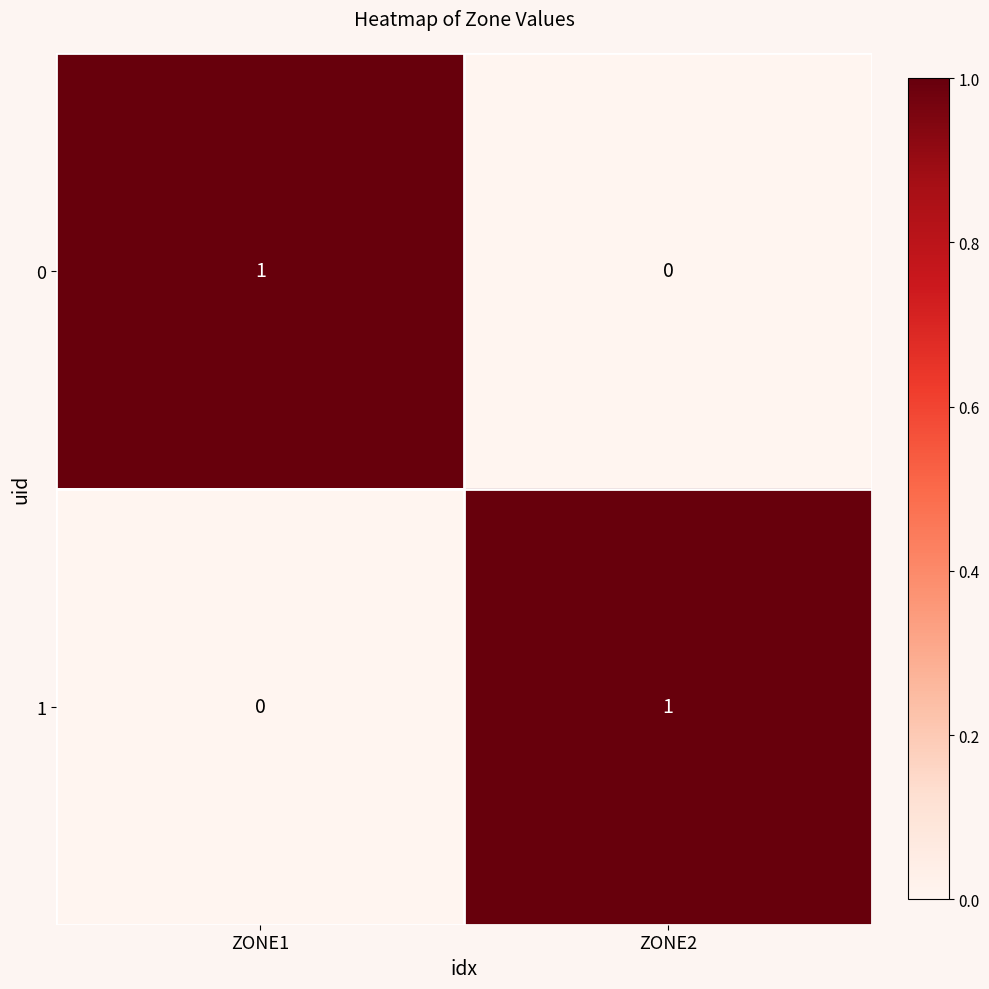

At which label does 1 reach its peak?

ZONE2